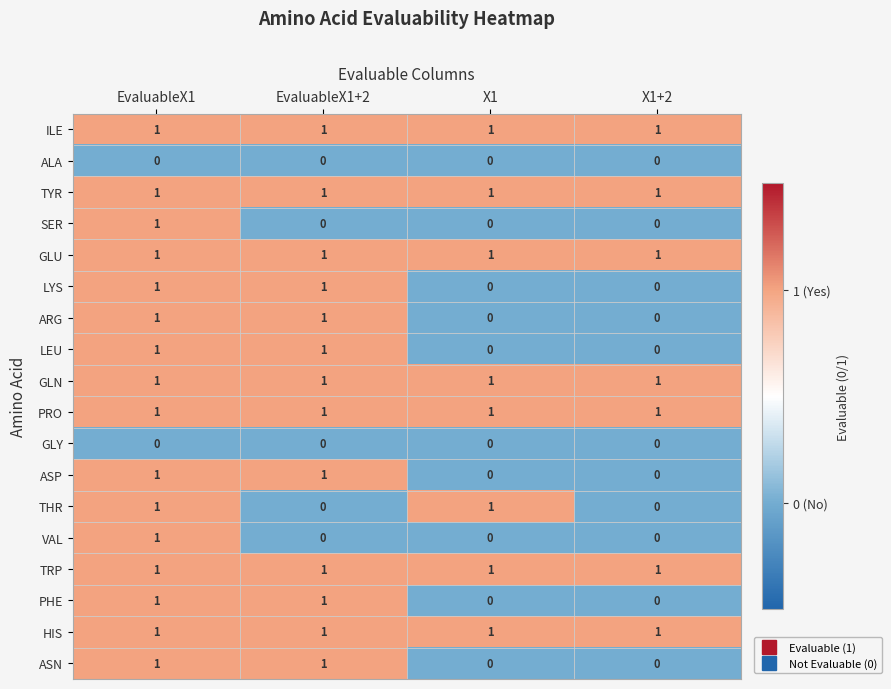

What is the total value across all series at EvaluableX1?

16